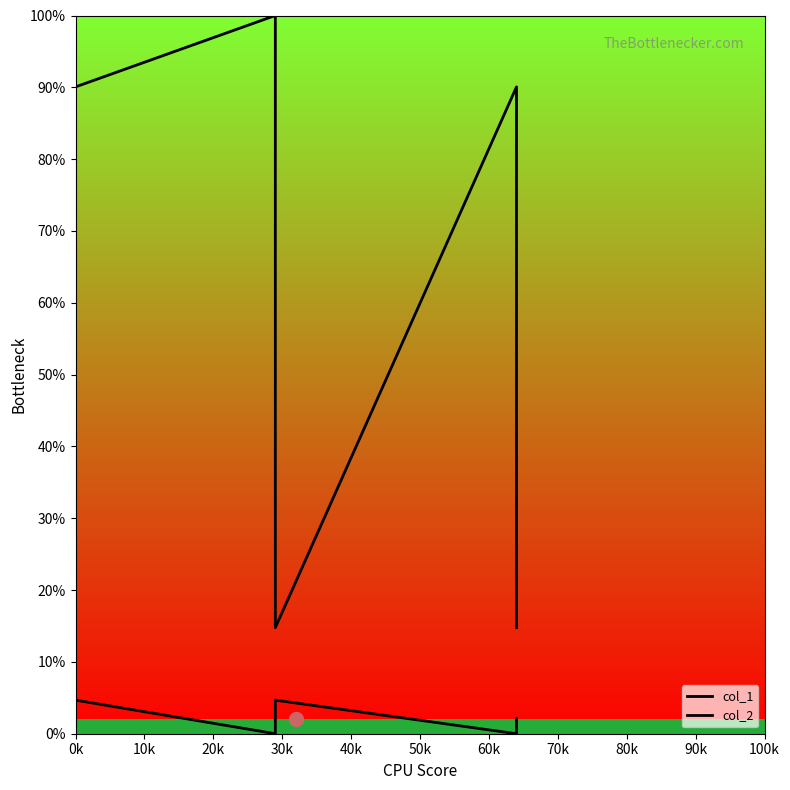

At how many categories does at least one series exceed 97?

2